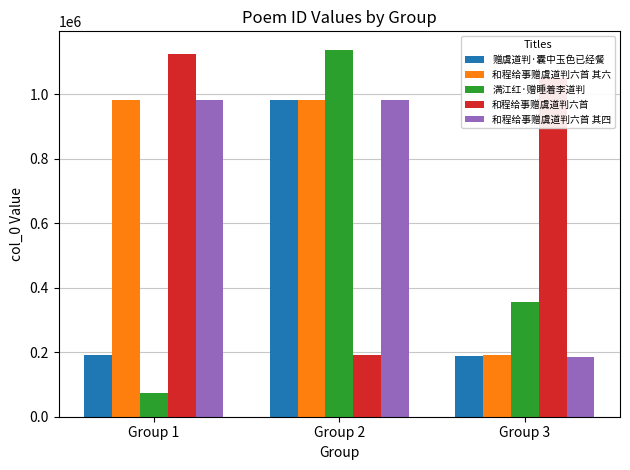

At which label is 和程给事赠虞道判六首 其六 closest to 586165?

Group 1